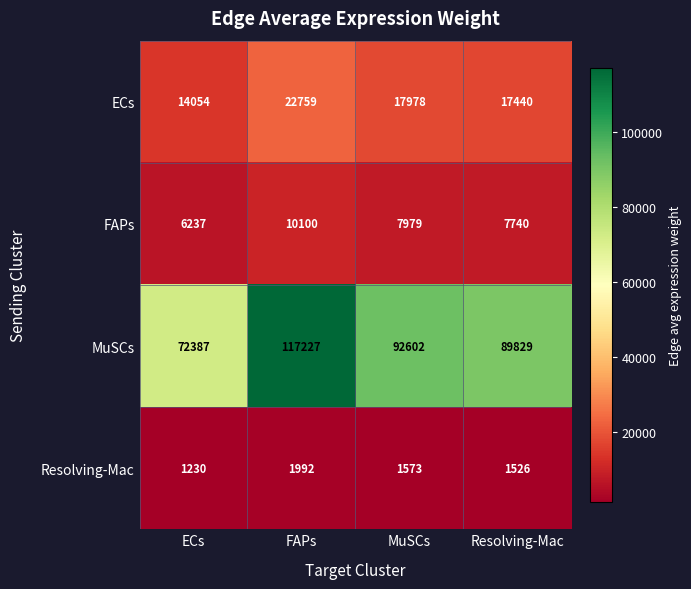

Reading left to right, transcribe all the data shown in this chart.

ECs: ECs=14054	FAPs=22759	MuSCs=17978	Resolving-Mac=17440
FAPs: ECs=6237	FAPs=10100	MuSCs=7979	Resolving-Mac=7740
MuSCs: ECs=72387	FAPs=117227	MuSCs=92602	Resolving-Mac=89829
Resolving-Mac: ECs=1230	FAPs=1992	MuSCs=1573	Resolving-Mac=1526